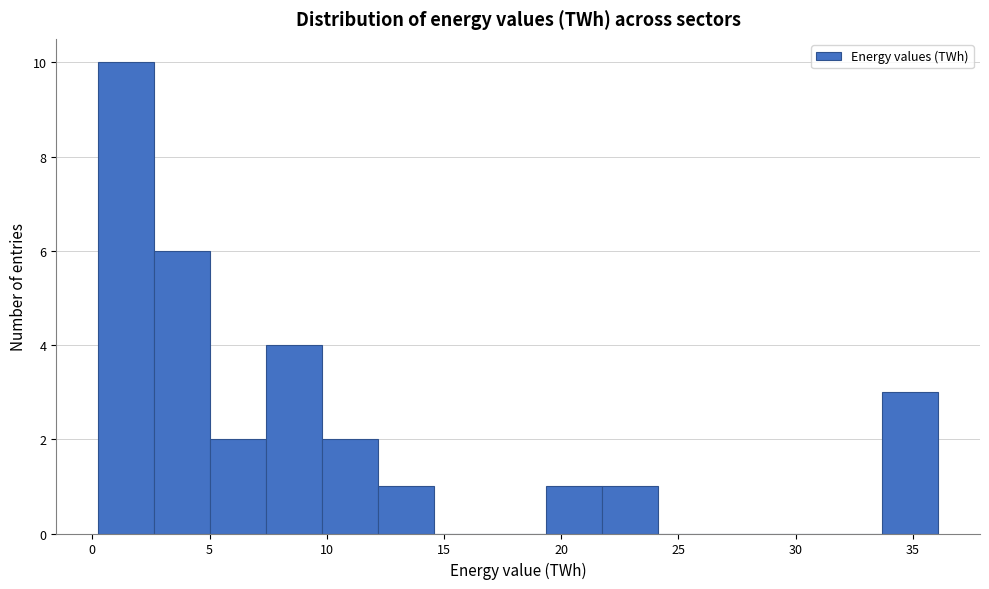

Reading left to right, list every bar in this chart as the range it spans on the x-axis followed by its height. Neither the bar edges nor the heights are printed on the chart, so give them approximately, as read against the axes.

0.5 to 2.5: 10
2.5 to 5.0: 6
5.0 to 7.5: 2
7.5 to 10.0: 4
10.0 to 12.0: 2
12.0 to 14.5: 1
14.5 to 17.0: 0
17.0 to 19.5: 0
19.5 to 21.5: 1
21.5 to 24.0: 1
24.0 to 26.5: 0
26.5 to 29.0: 0
29.0 to 31.5: 0
31.5 to 33.5: 0
33.5 to 36.0: 3